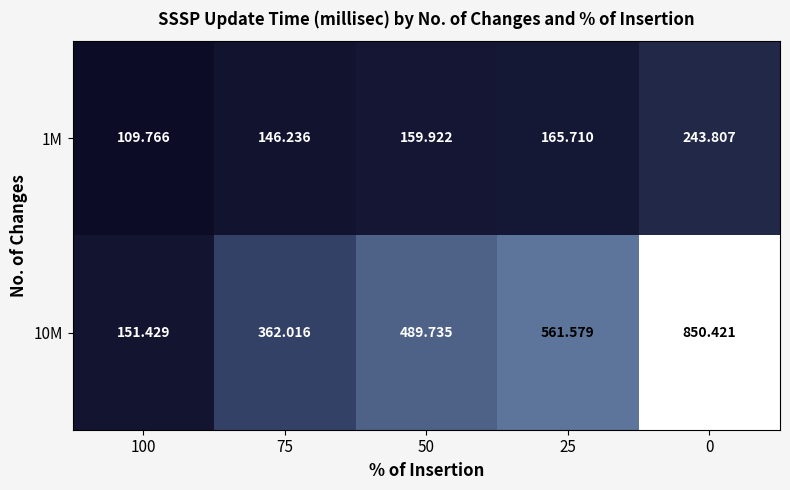

Which series has the largest total across all categories?

10M